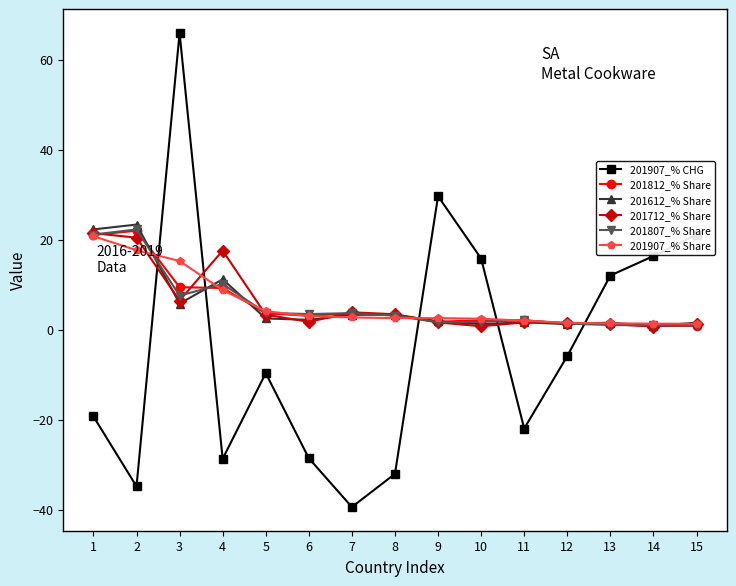

At which category is the sum across all series the highest?

3